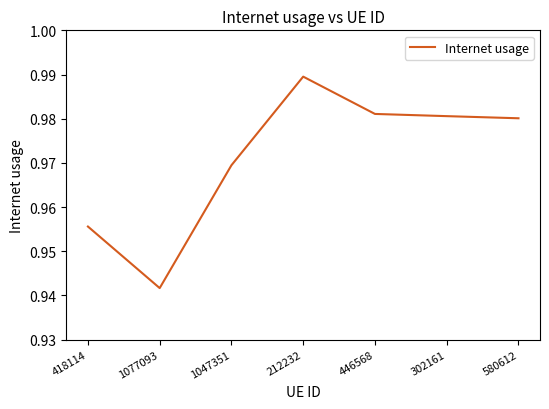

What position from the left is 1077093?

2